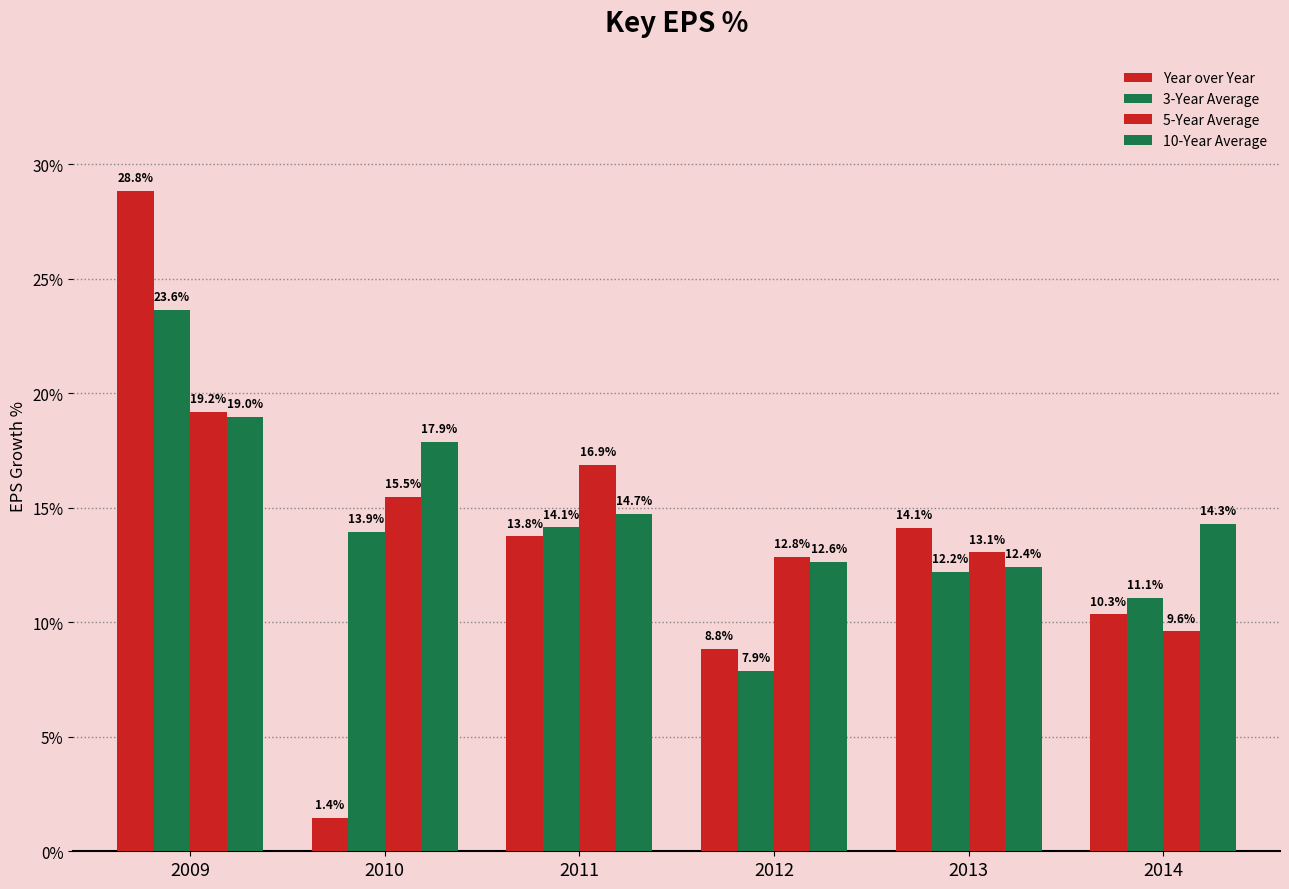

How many values in the 5-Year Average series are below 15?

3